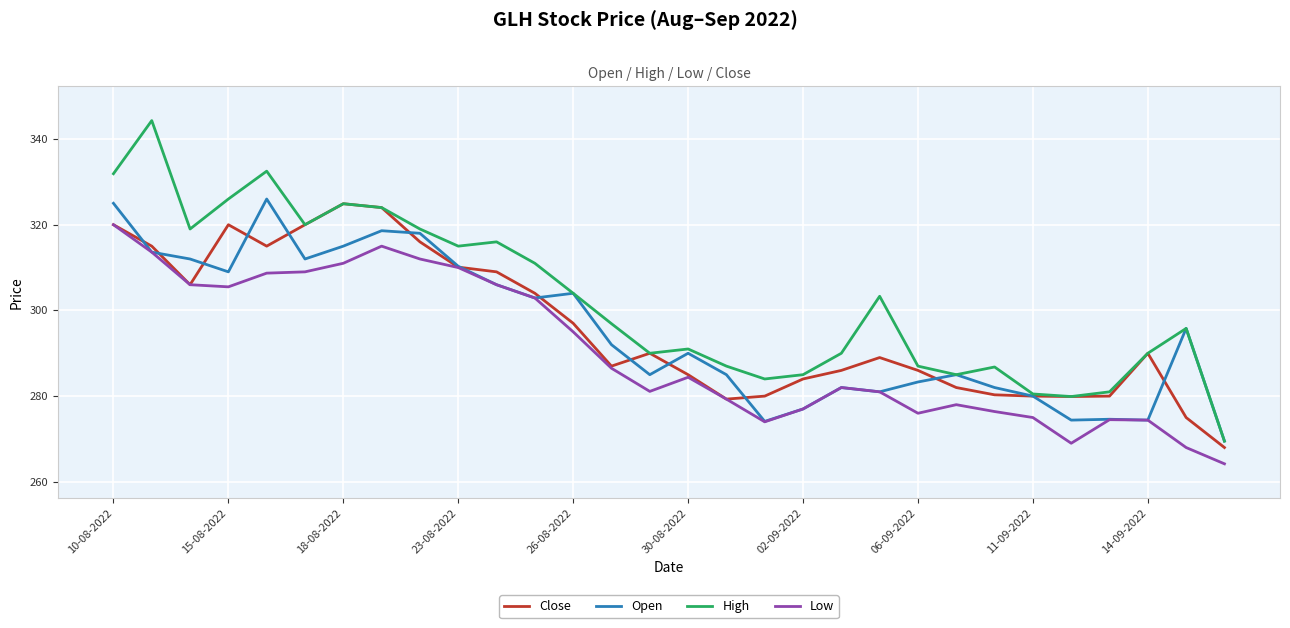

Which series has the widest spread of values?

High